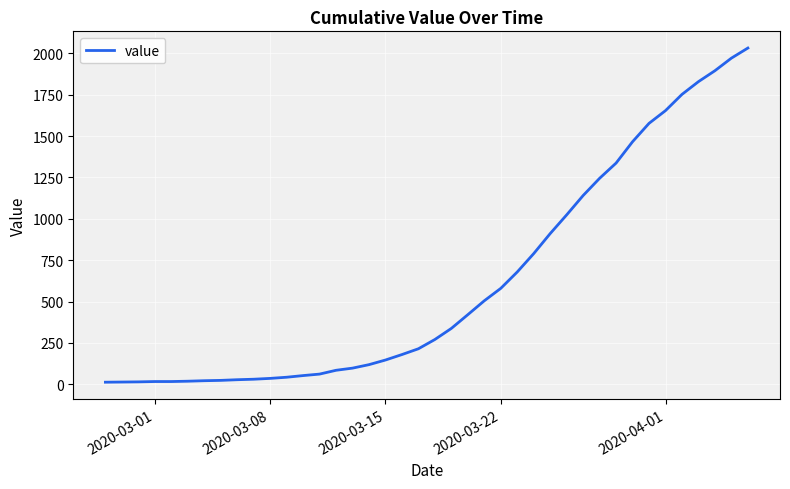

What is the difference between the maximum and minimum values?

2019